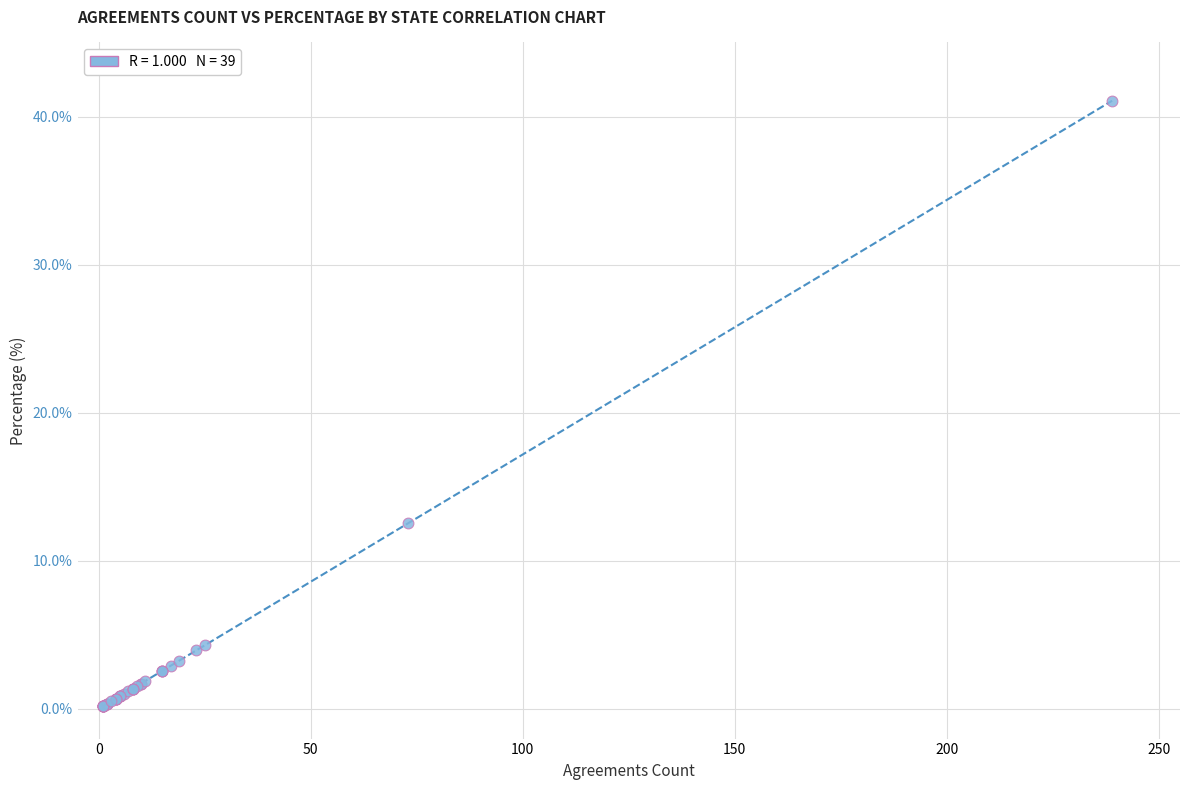

What Y value in the scatter plot is closest to 20?

12.5